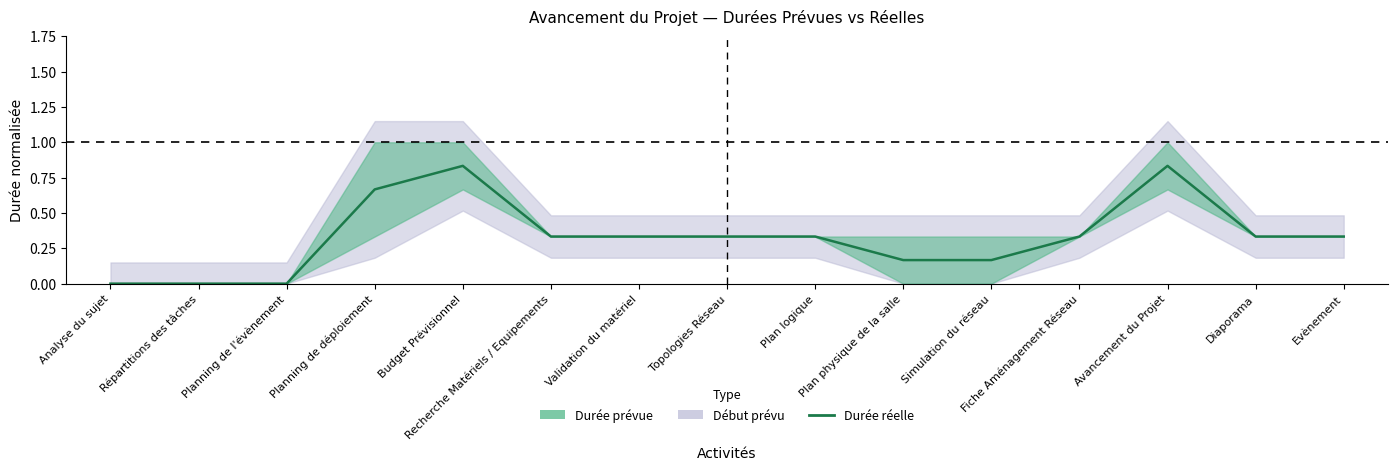

What is the sum of the values at Fiche Aménagement Réseau and Simulation du réseau?

0.5